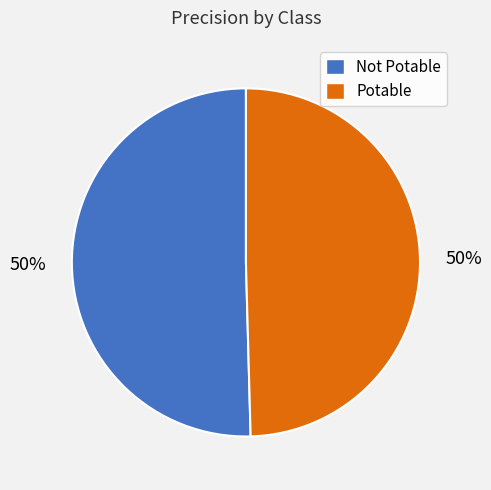

Do Not Potable and Potable together represent more than half of the pie?

Yes